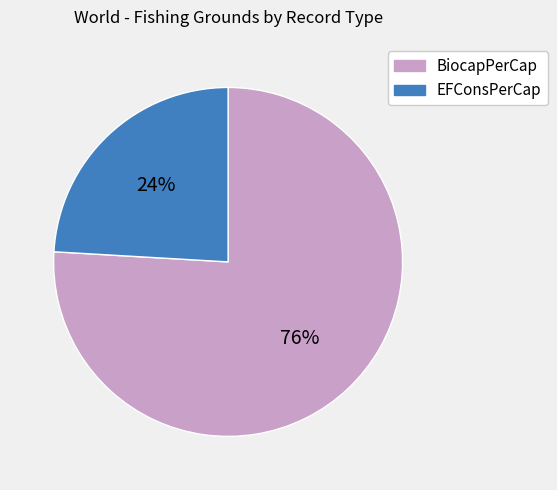

What percentage is the EFConsPerCap slice, to the nearest percent?

24%